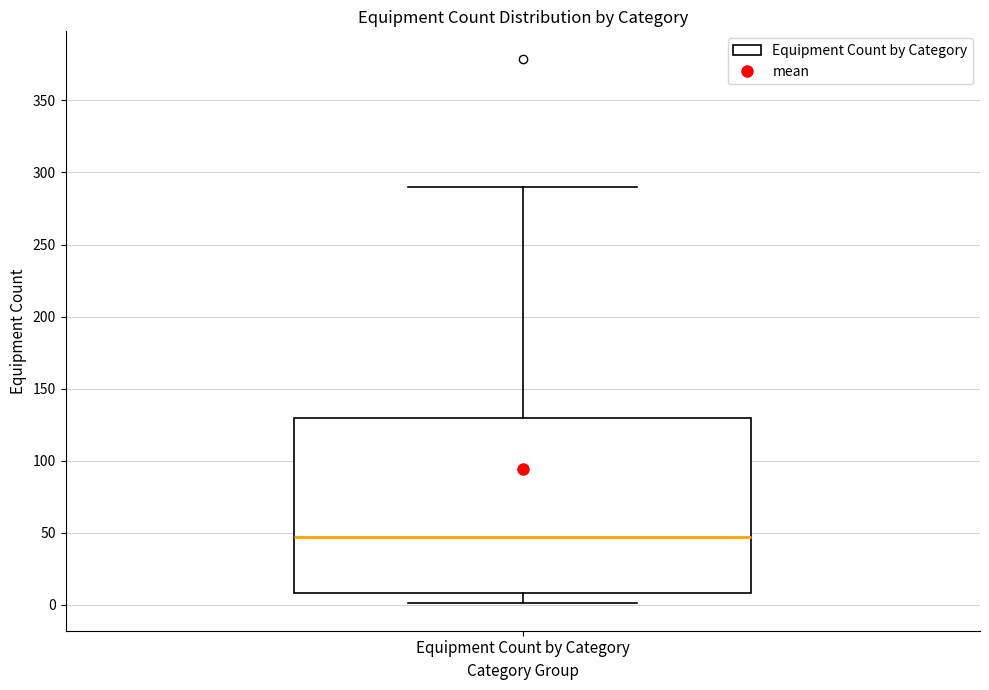

Transcribe this box plot: give where the median line is, the range the box spans, and where the two whiskers end, as read against the y-axis. The values are not printed on the chart, so give them approximately, as read against the axis.

median 45, box 10 to 130, whiskers 0 to 290